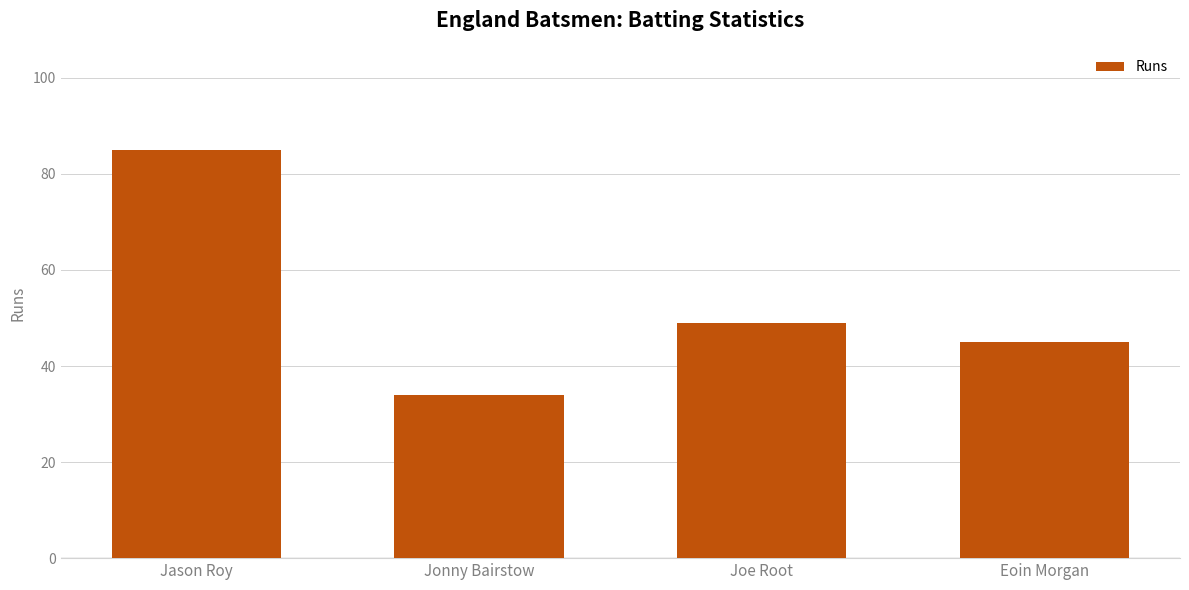

The chart shows a value of 45 at Jonny Bairstow. True or false?

False